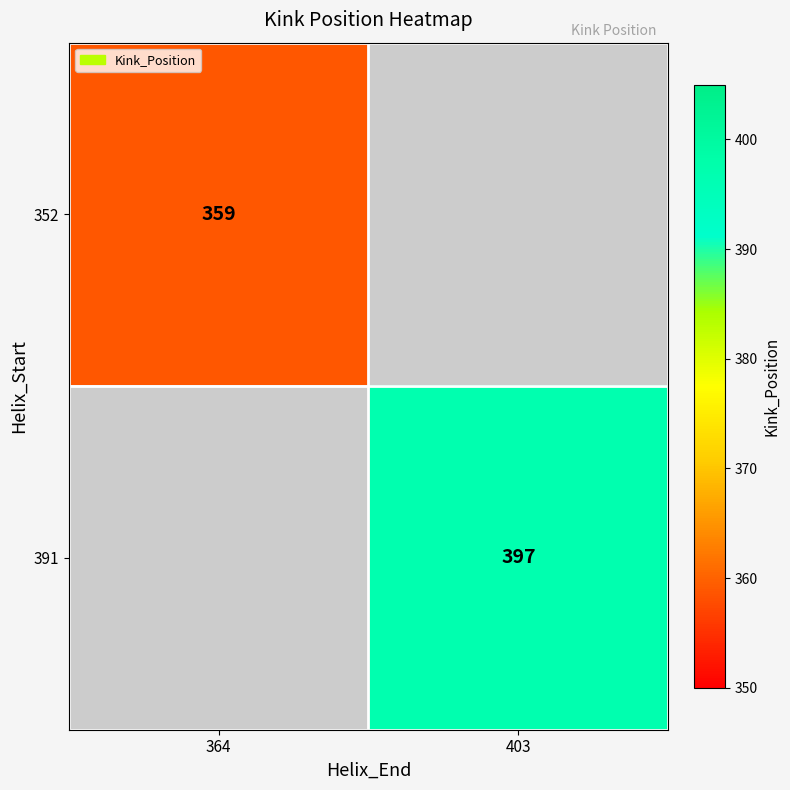

The 391 series shows 397 at 403. True or false?

True